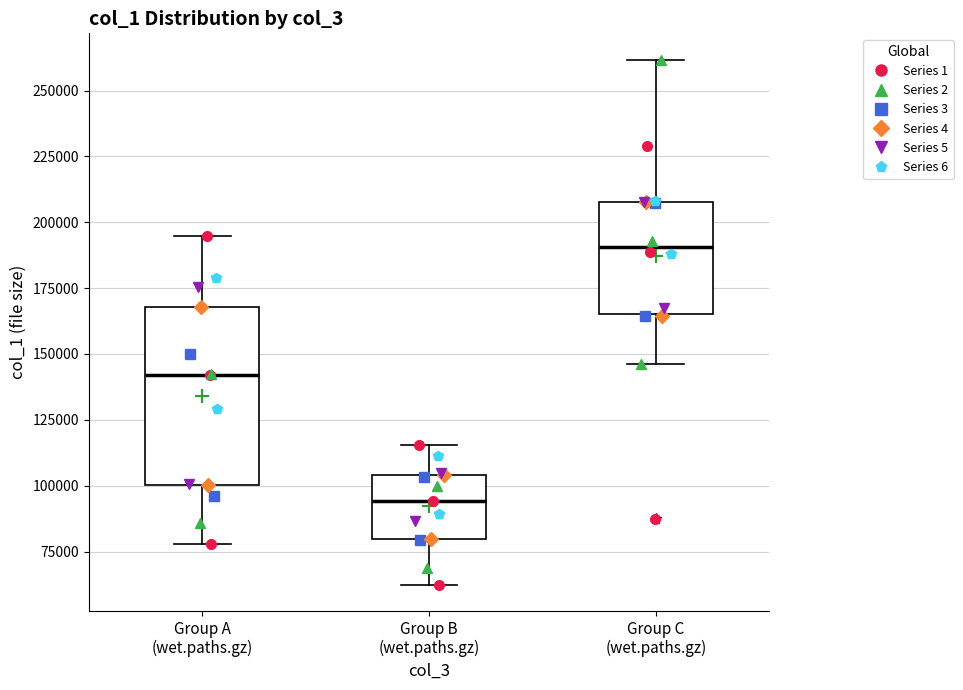

Which box's median line is the lowest?

Group B (wet.paths.gz)